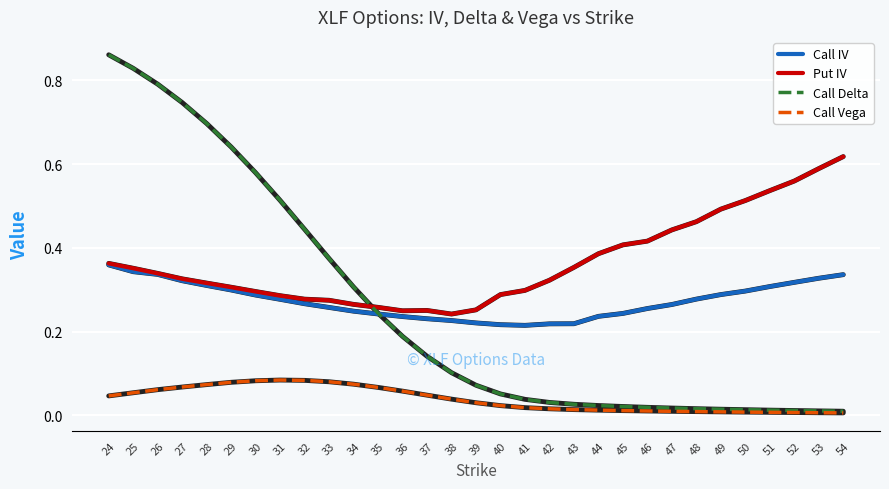

Rank the series by their maximum value, from highest to lowest.

Call Delta, Put IV, Call IV, Call Vega